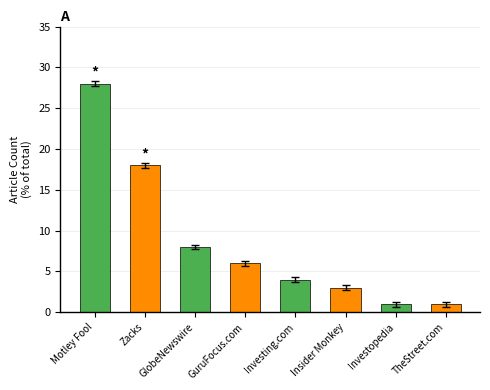

What is the sum of the values at GlobeNewswire and Motley Fool?

36